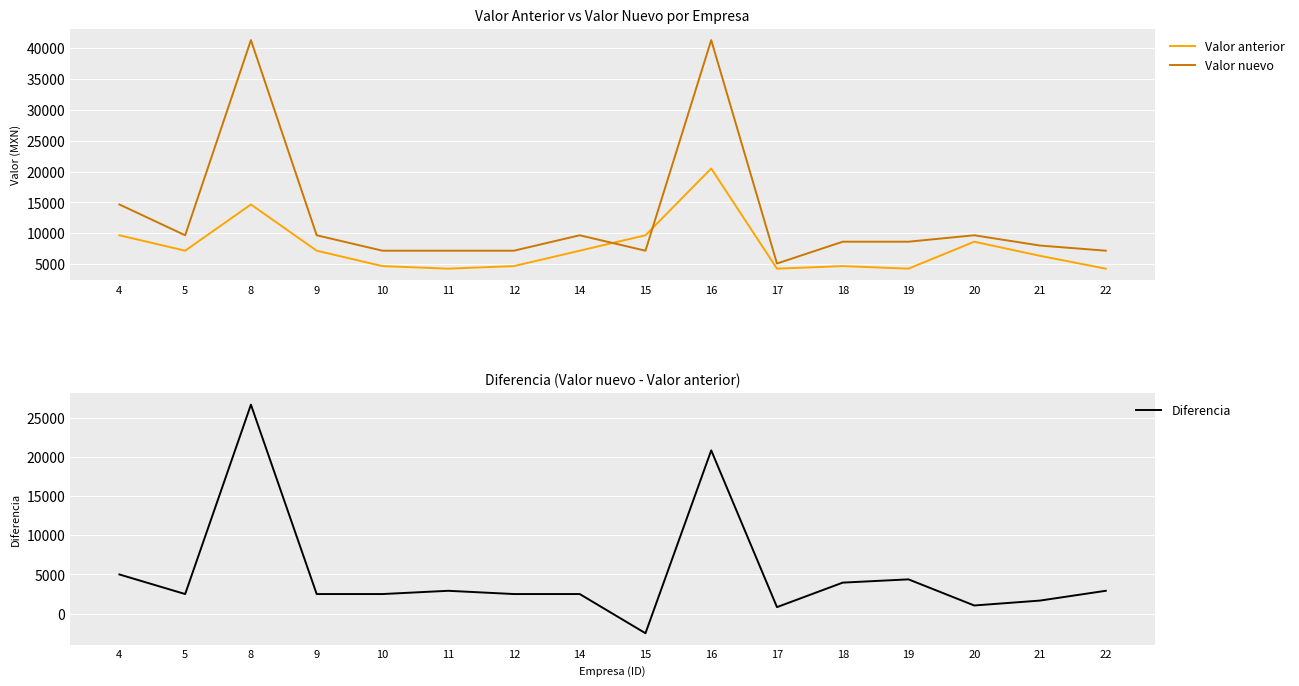

What are all the series names shown in the legend?

Valor anterior, Valor nuevo, Diferencia